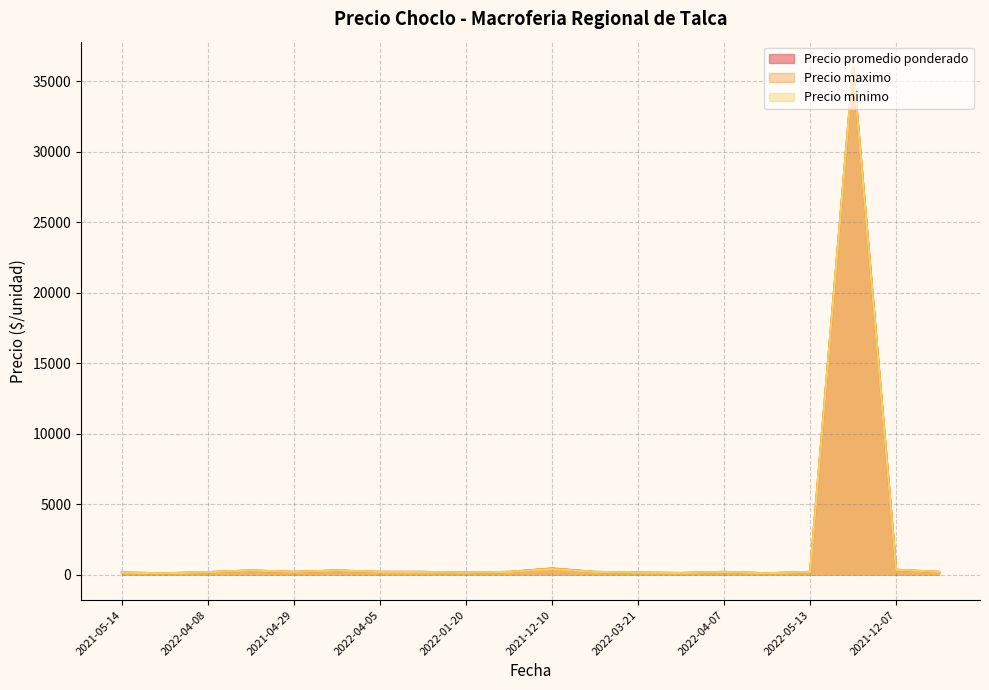

At which category is the sum across all series the highest?

2022-07-19